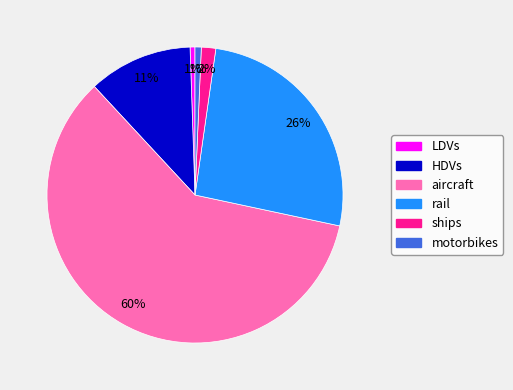

To the nearest percent, what portion does rail represent?

26%